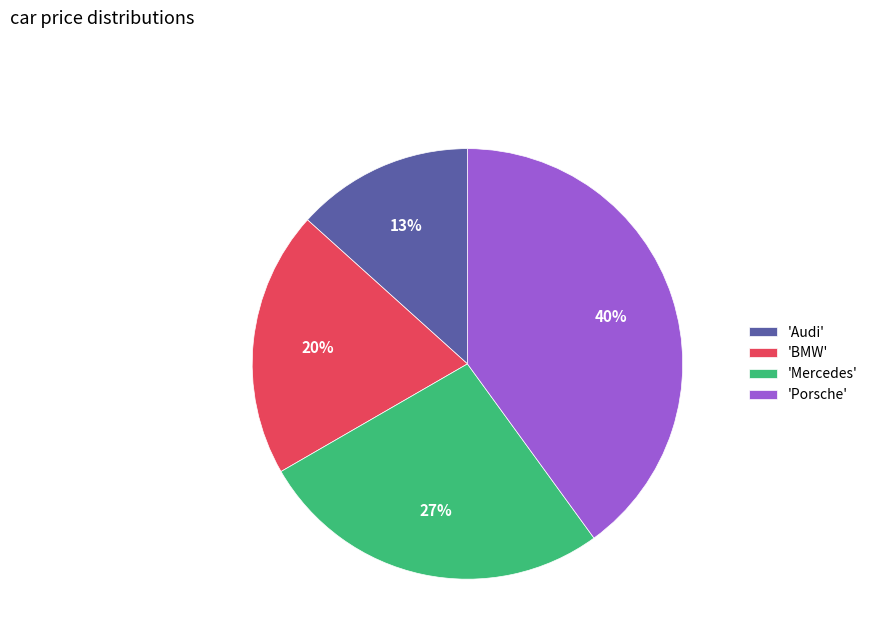

Is there any slice that represents more than half of the pie?

No